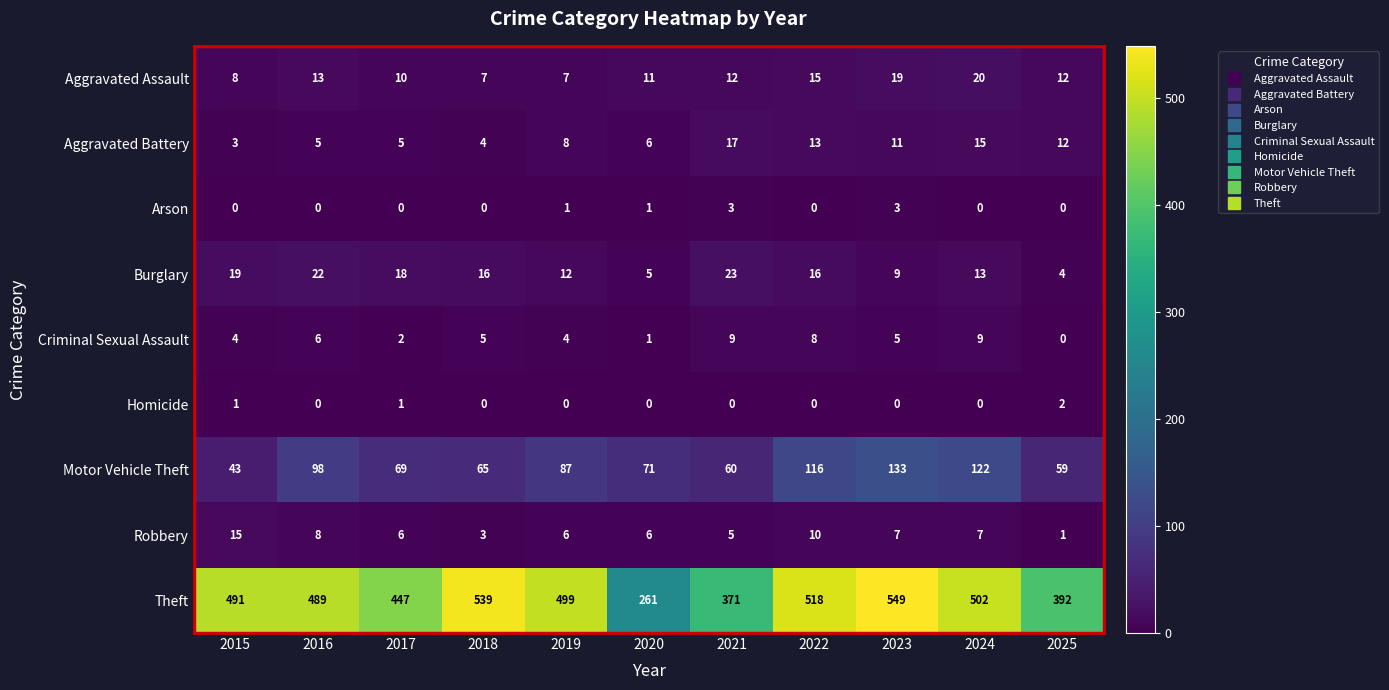

What is the difference between the maximum and minimum values in the Arson series?

3